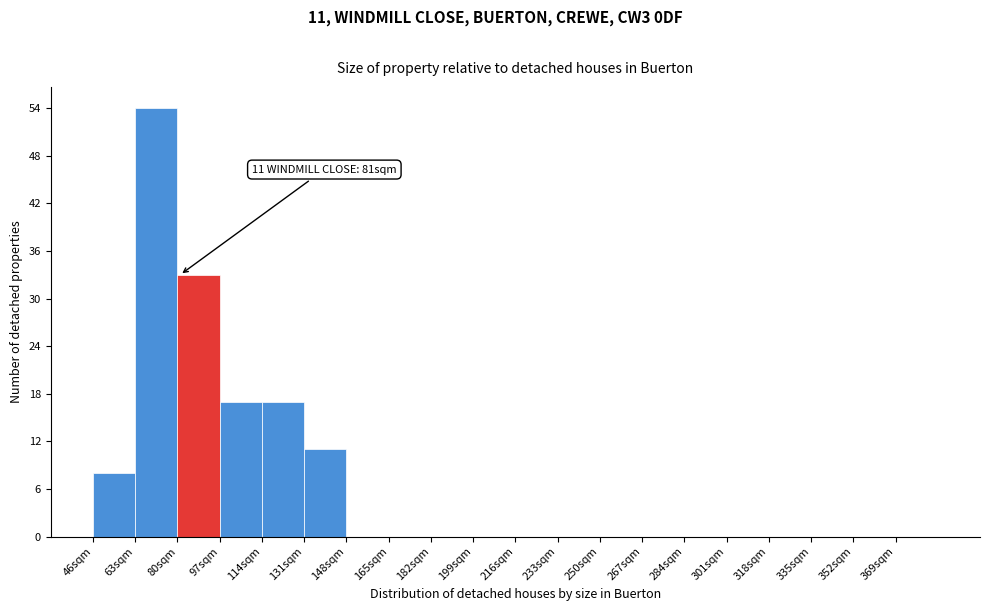

Which range on the x-axis has the tallest bar?

63 to 80